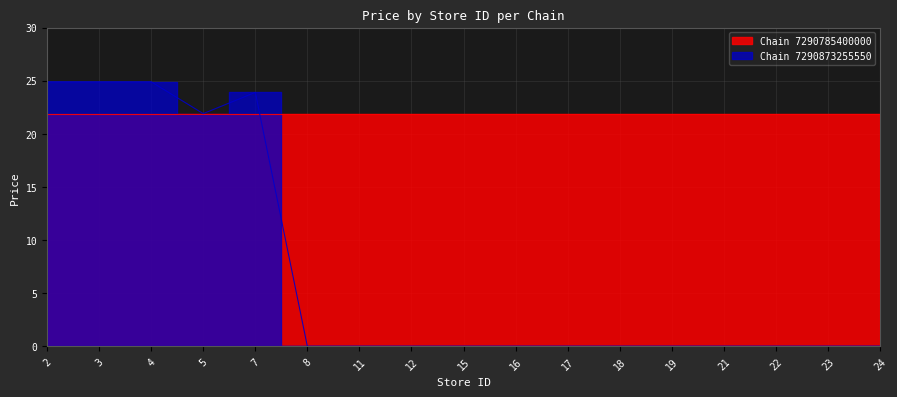

At which category does the chart reach its peak across all series?

2